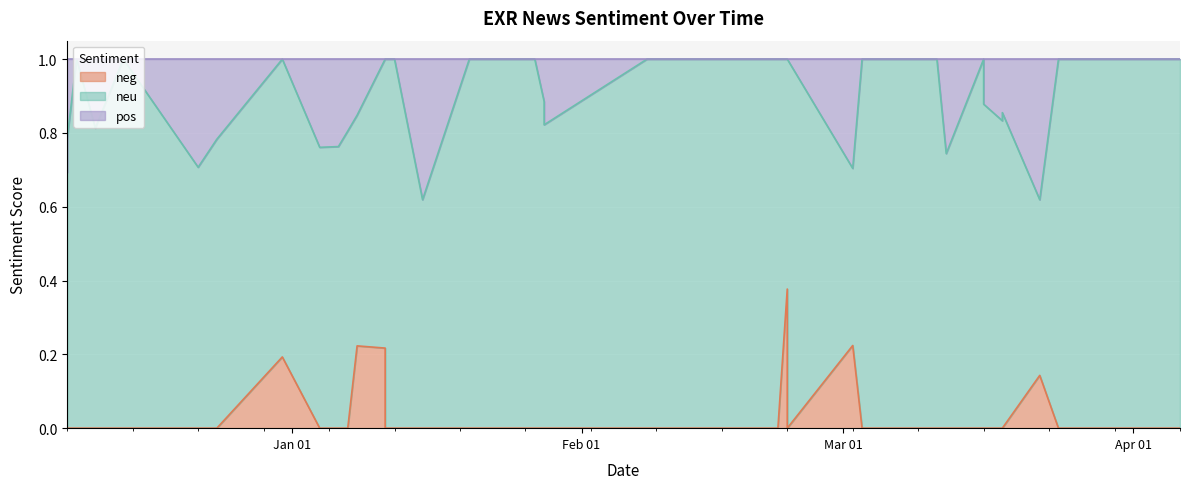

Is it true that neg equals 0.0 at 2021-01-22?

True